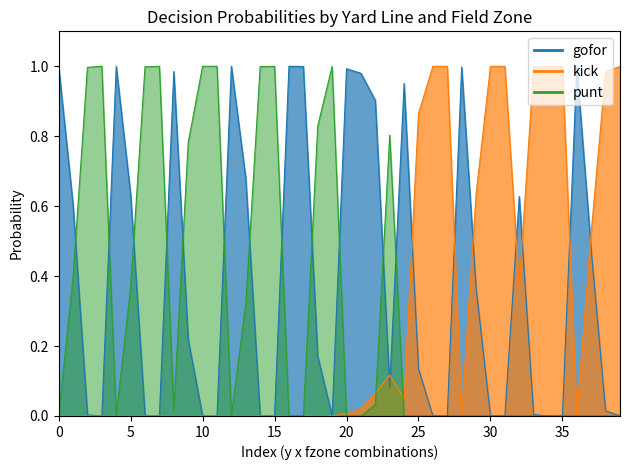

Which series has the largest total across all categories?

gofor